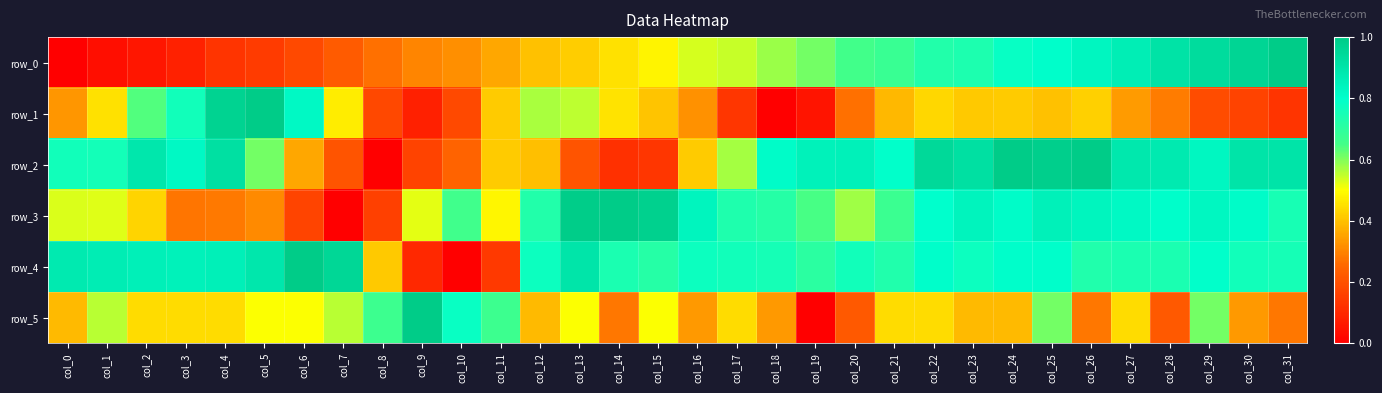

The row_2 series shows 0.6 at col_17. True or false?

True